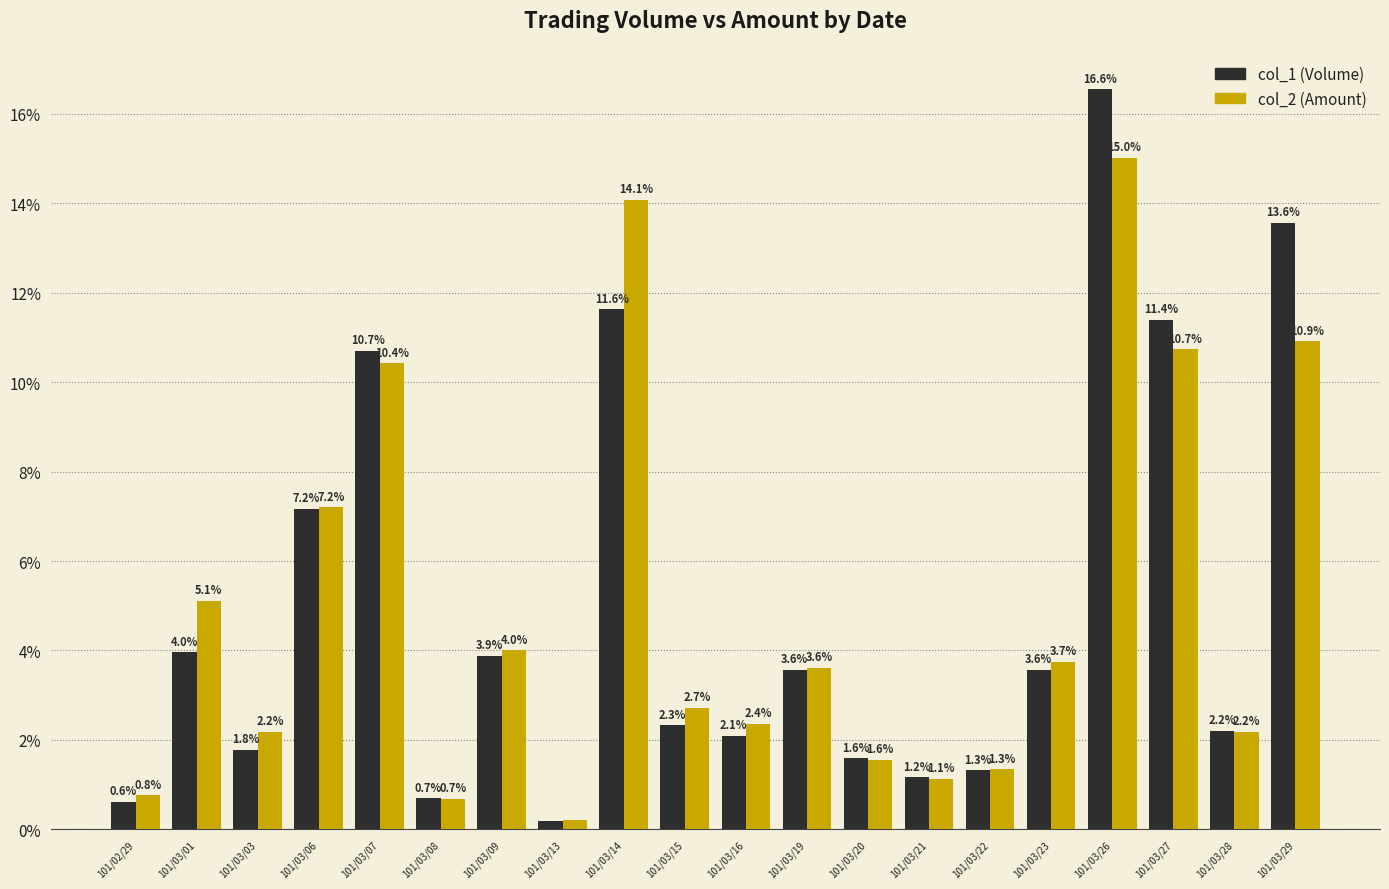

How many bars are there in each group?

2